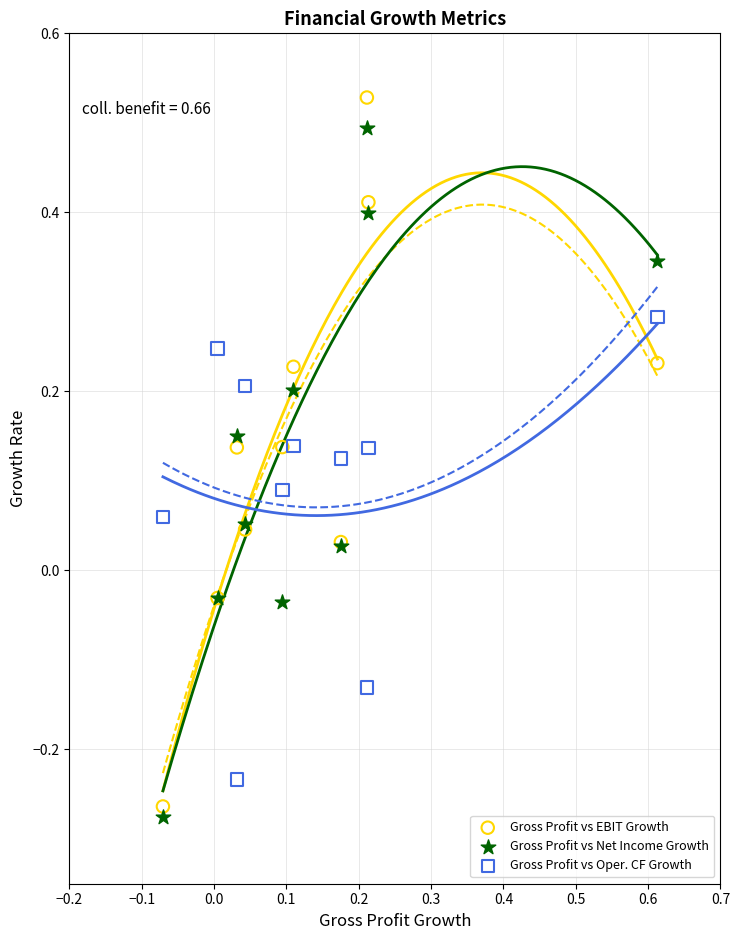

What is the X range (max minus min) for the scatter plot?

0.7